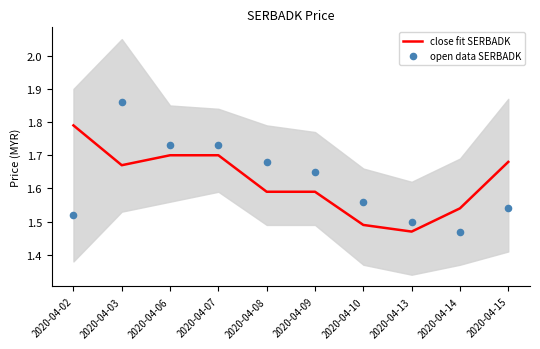

What are all the series names shown in the legend?

close fit SERBADK, open data SERBADK